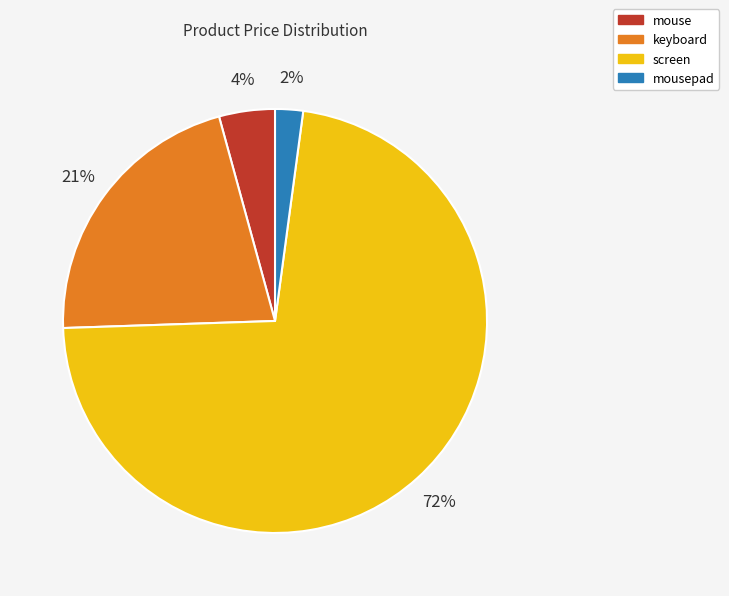

Between mousepad and keyboard, which is larger?

keyboard